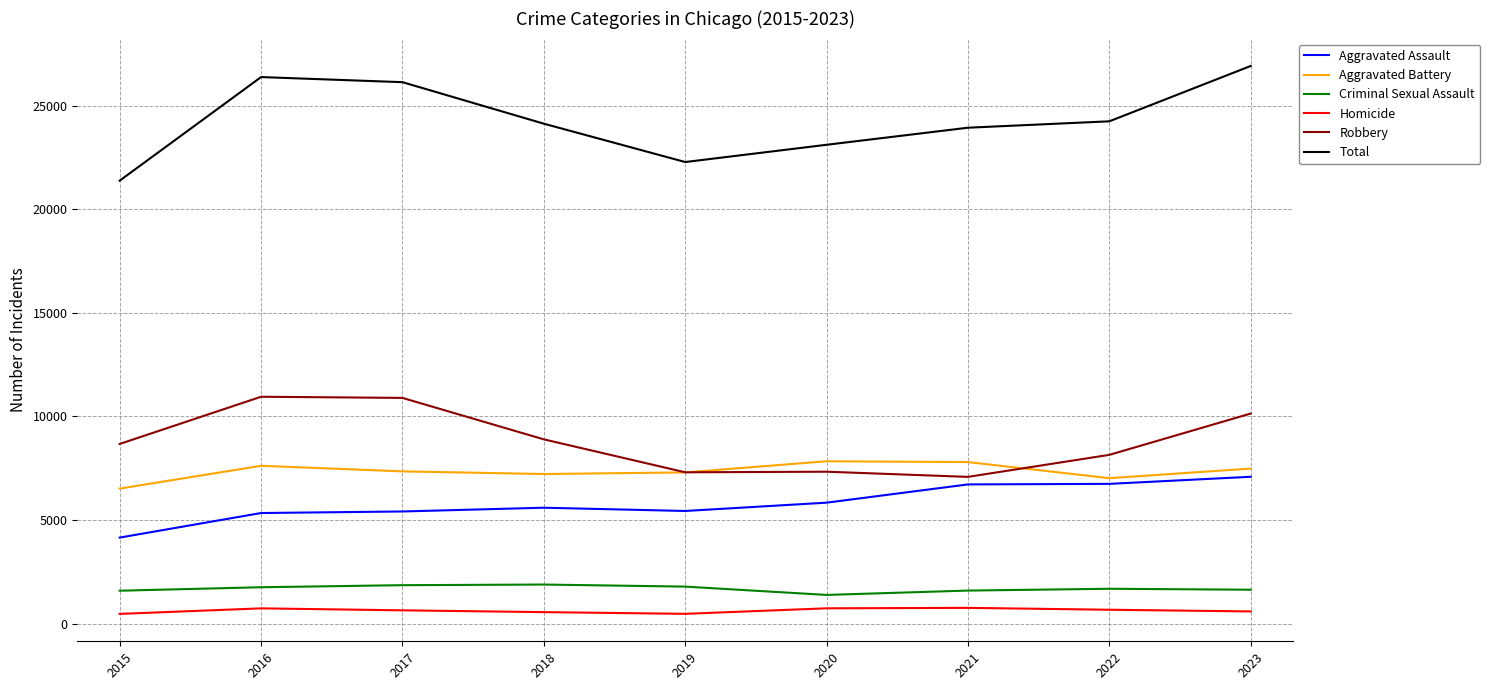

The Aggravated Battery series shows 4505 at 2021. True or false?

False